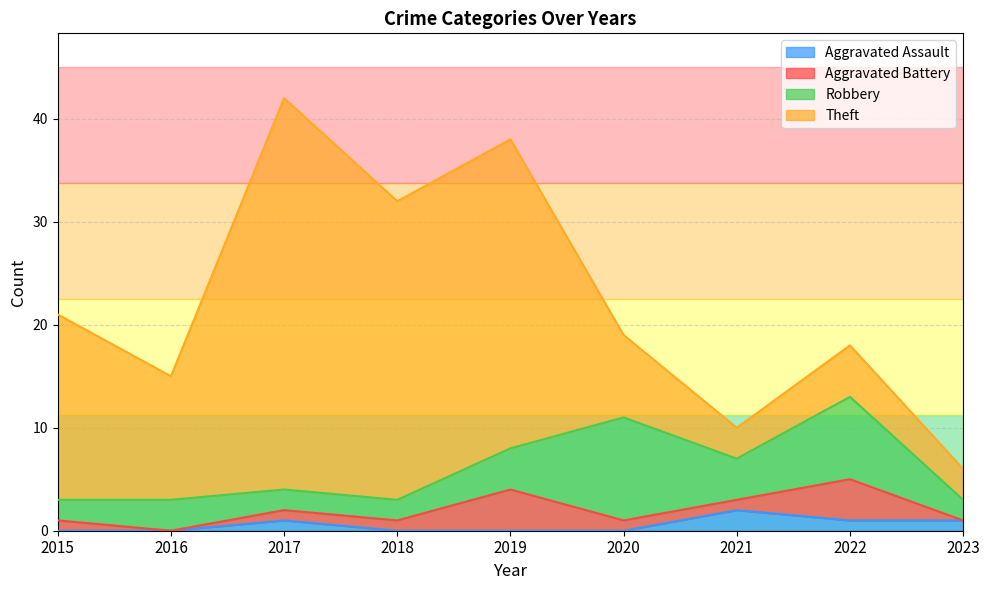

How many categories are shown in the chart?

9